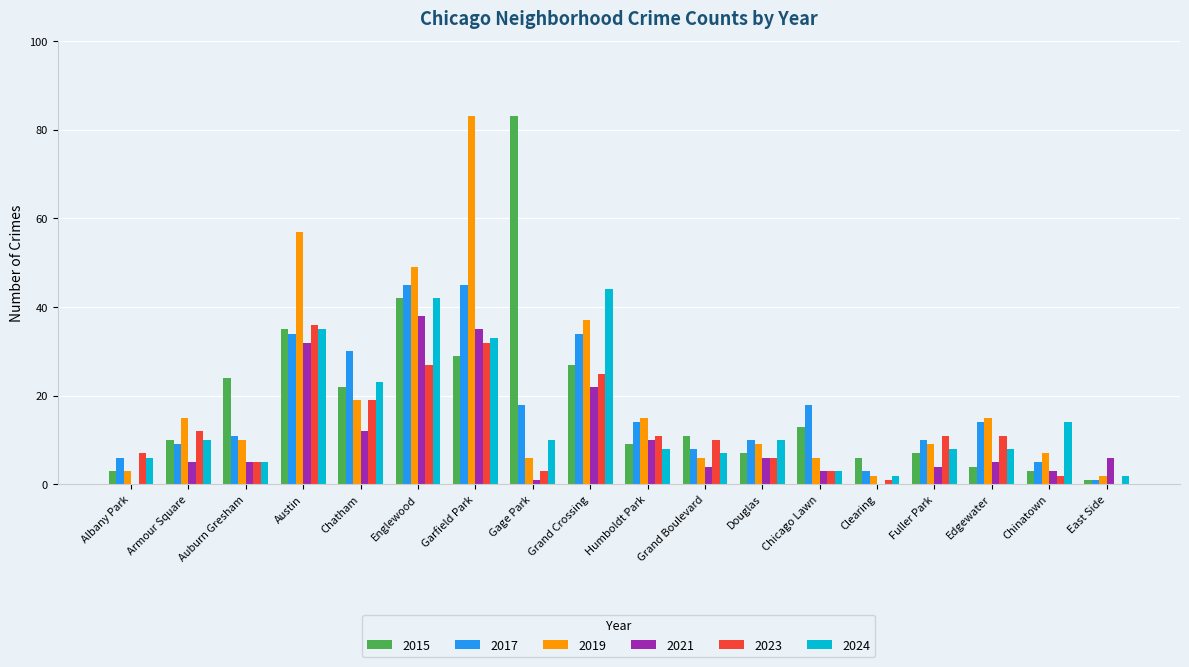

Is the value of 2019 at Englewood greater than the value of 2024 at Grand Boulevard?

Yes